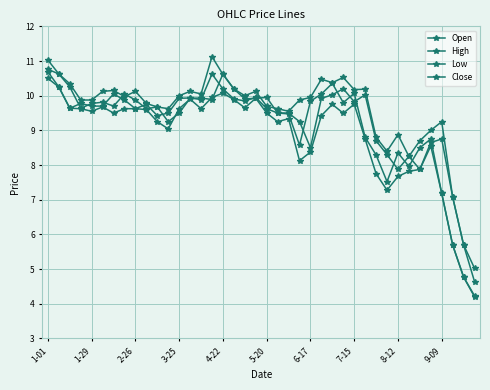

How many lines are shown in the chart?

4